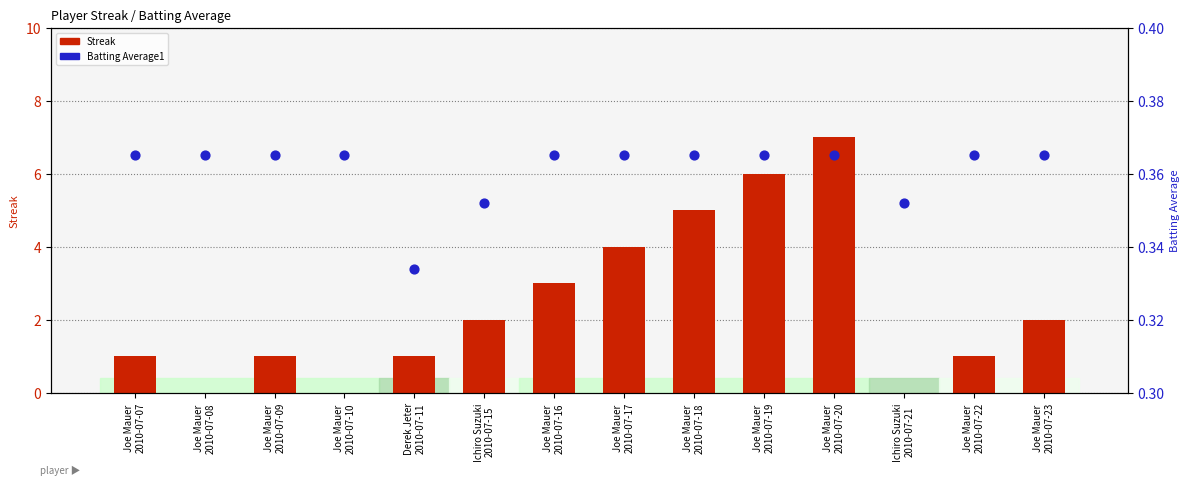

Which series reaches the minimum Y coordinate?

Streak